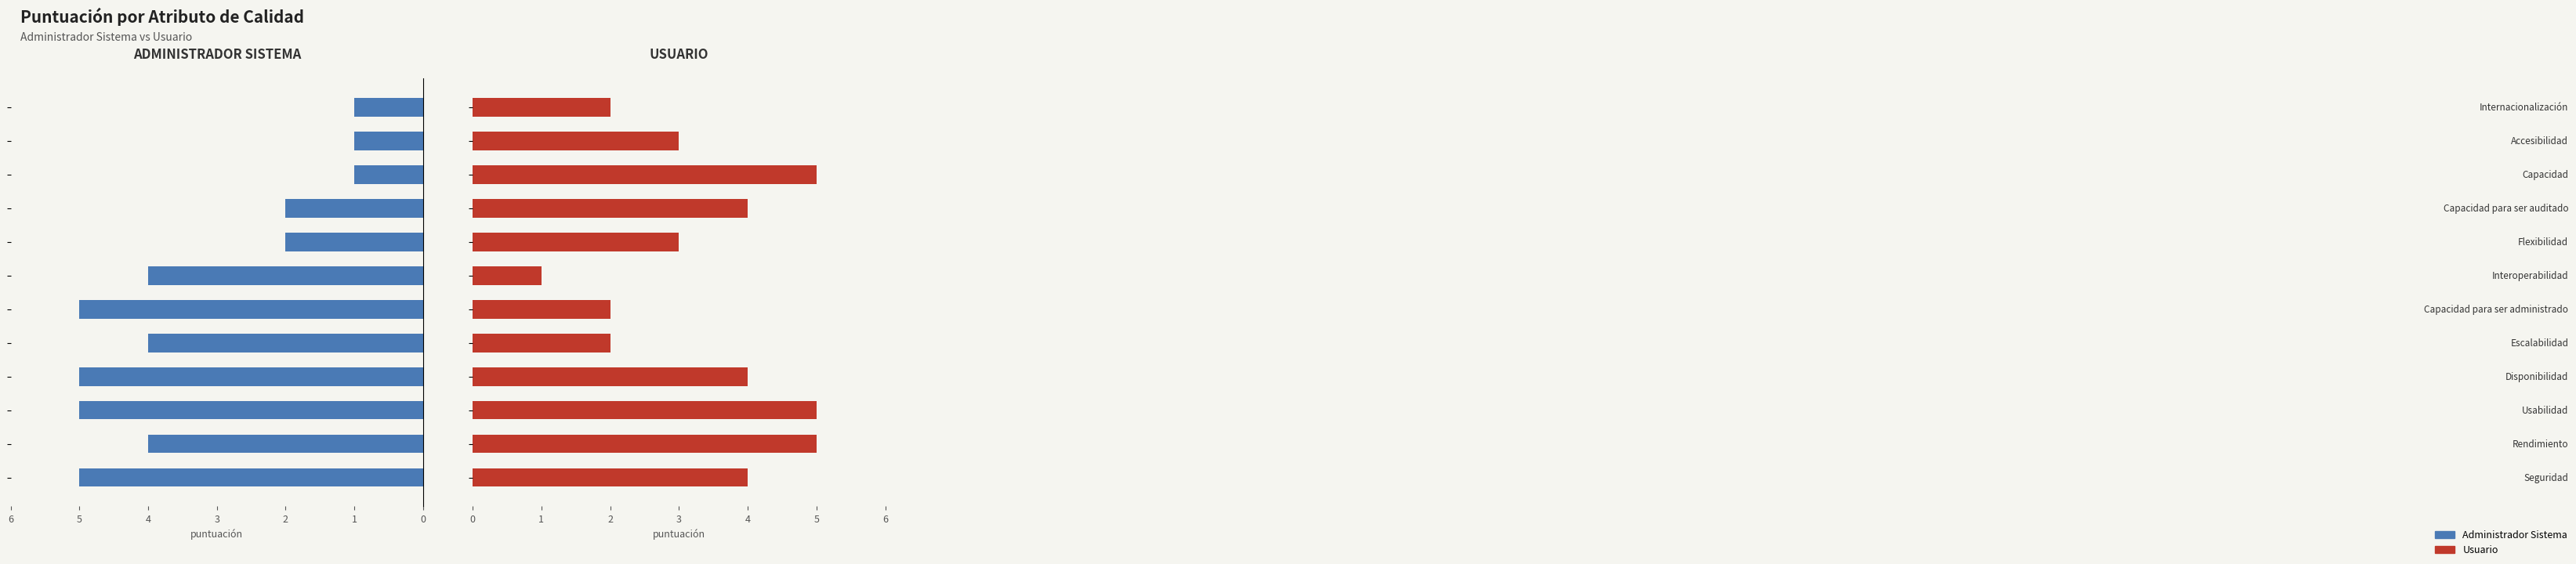

Which series has the largest total across all categories?

Usuario